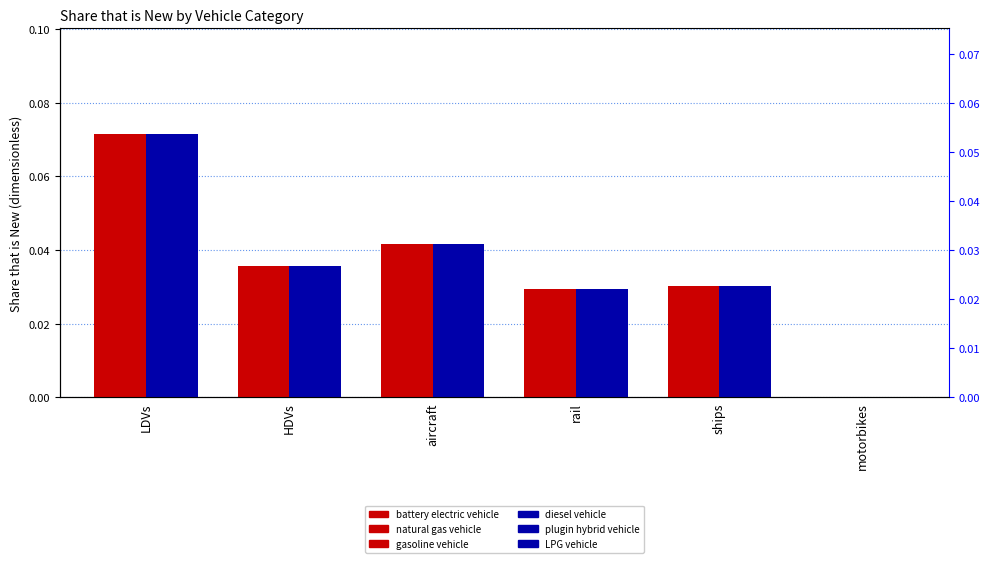

Does the chart contain stacked bars?

No